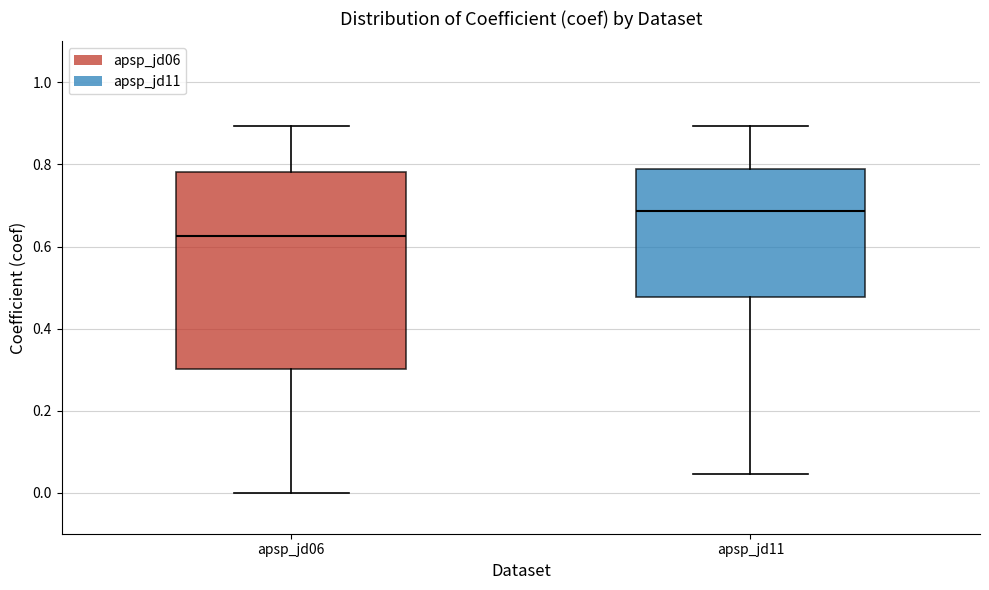

Reading left to right, transcribe this box plot: for each box, give where its median line is, the range the box spans, and where its two whiskers end, as read against the y-axis. The values are not printed on the chart, so give them approximately, as read against the axis.

apsp_jd06: median 0.62, box 0.30 to 0.78, whiskers 0.00 to 0.90
apsp_jd11: median 0.68, box 0.48 to 0.78, whiskers 0.04 to 0.90